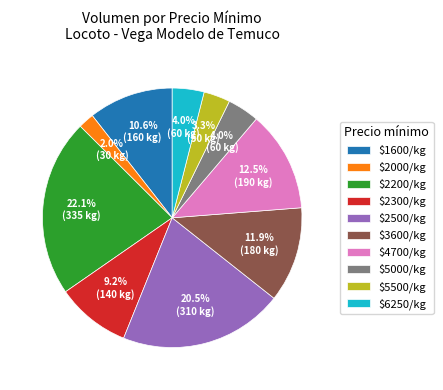

What portion of the pie excludes $3600/kg?

88.1%